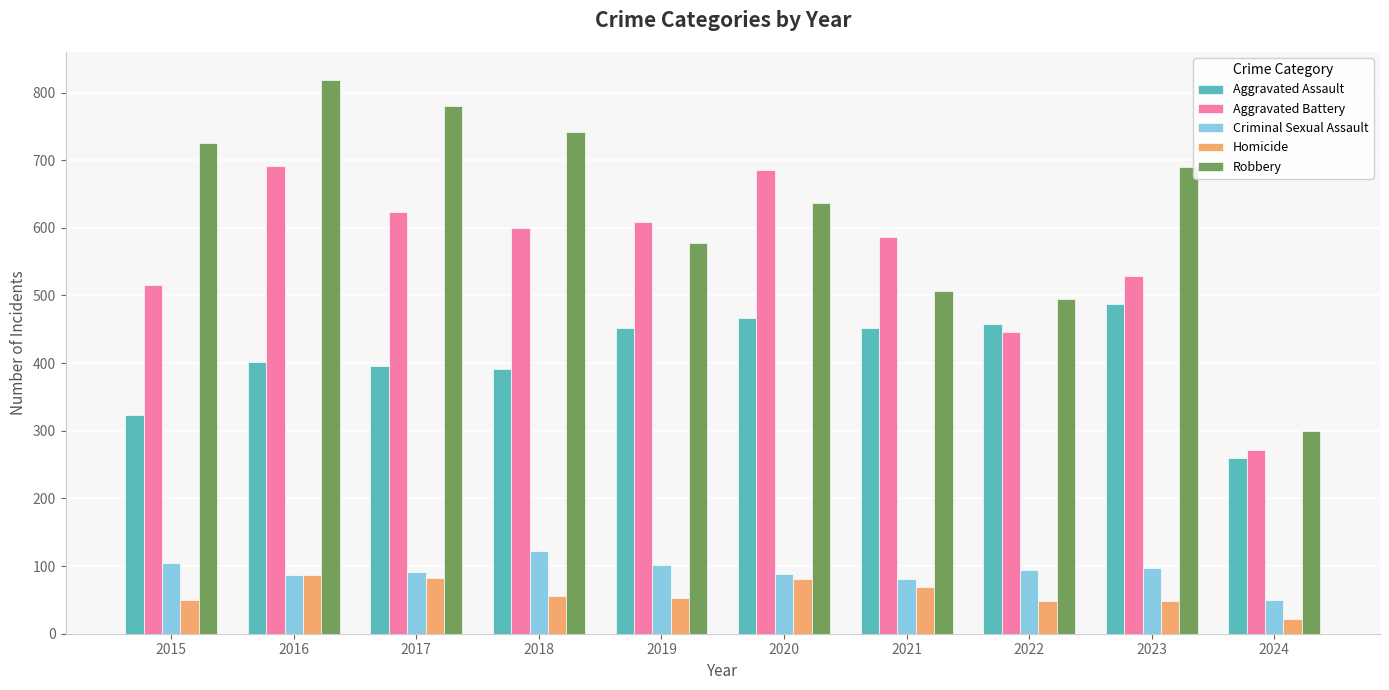

What is the total value across all series at 2016?

2086